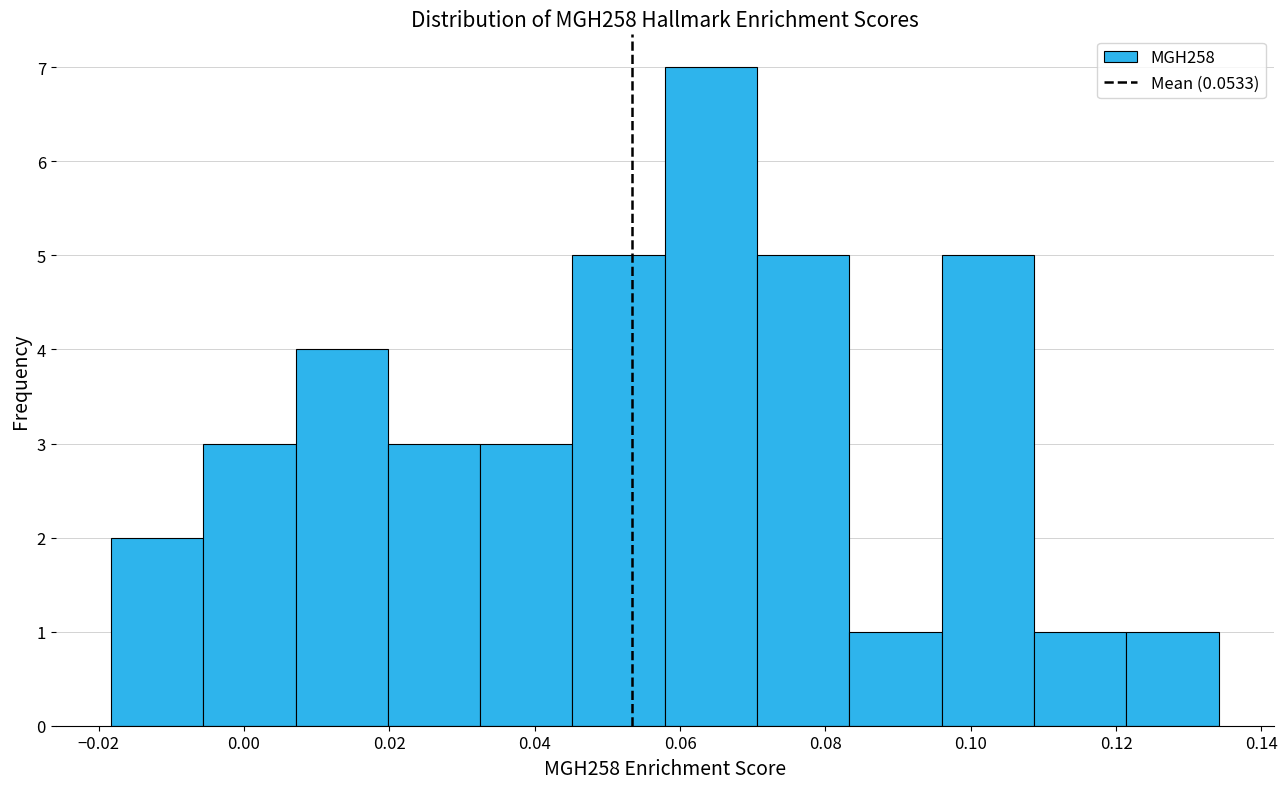

Reading left to right, transcribe this chart: for each bar, give the range it covers on the x-axis and its height. Neither the bar edges nor the heights are printed on the chart, so give them approximately, as read against the axes.

-0.018 to -0.006: 2
-0.006 to 0.008: 3
0.008 to 0.020: 4
0.020 to 0.032: 3
0.032 to 0.046: 3
0.046 to 0.058: 5
0.058 to 0.070: 7
0.070 to 0.084: 5
0.084 to 0.096: 1
0.096 to 0.108: 5
0.108 to 0.122: 1
0.122 to 0.134: 1